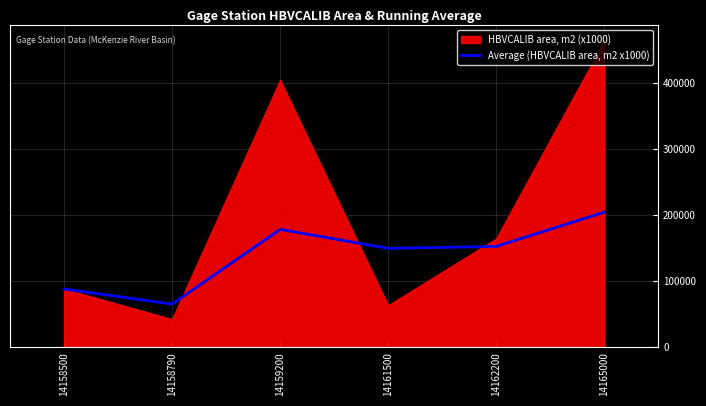

What is the average value?

139712.7